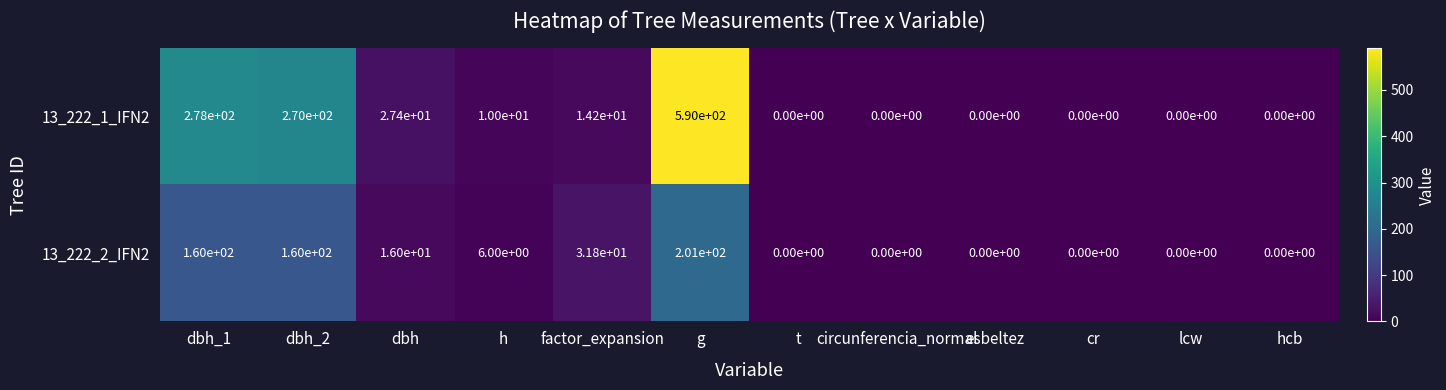

What is the difference between the second highest and minimum values in the 13_222_1_IFN2 series?

278.0